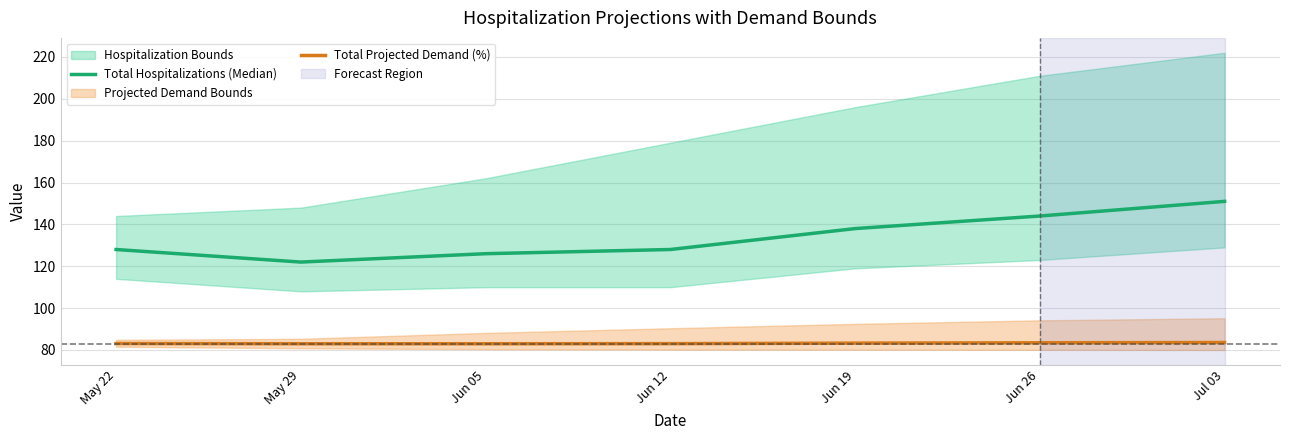

What is the sum of the Total Hospitalizations (Median) values at Jul 03 and May 22?

279.0